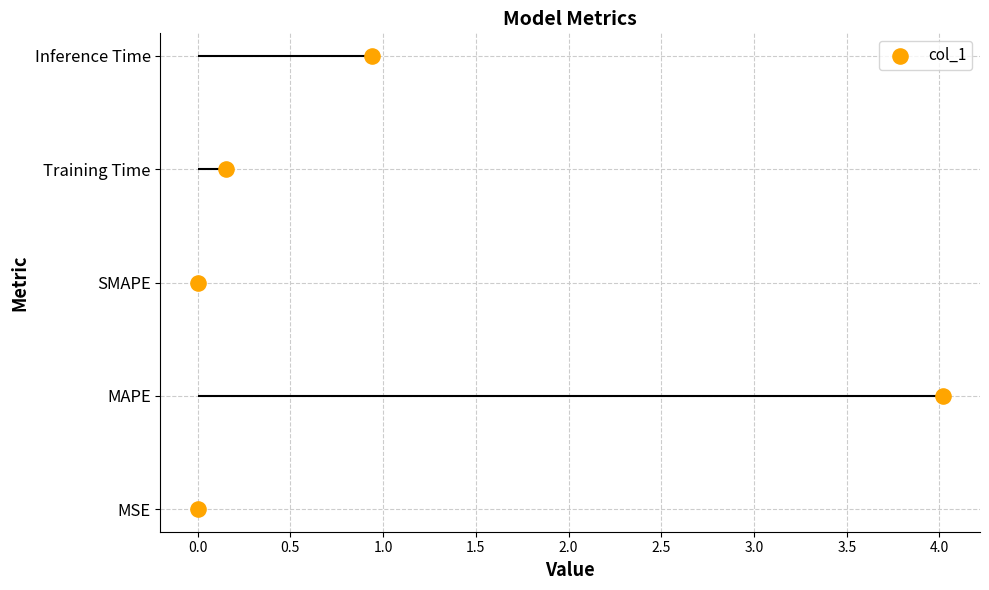

What is the change in value from 1.0 to 1.5?

+1